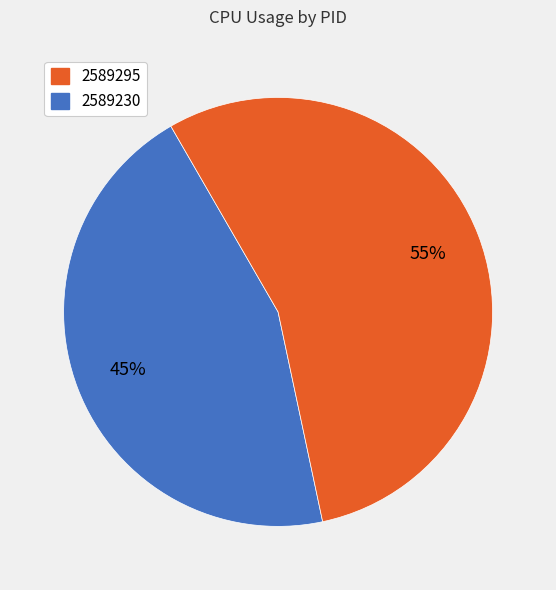

Is there any slice that represents more than half of the pie?

Yes